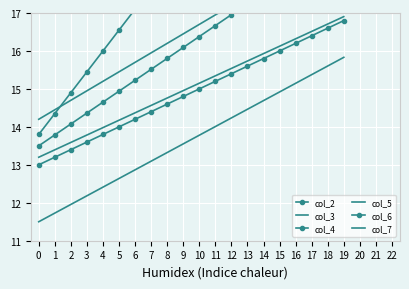

How many lines are shown in the chart?

6